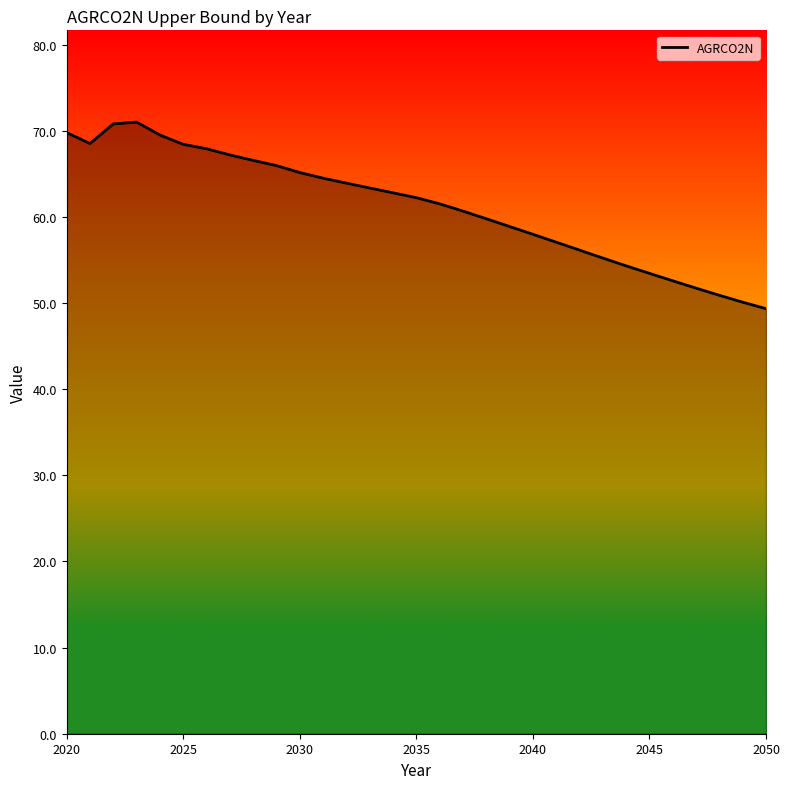

What is the smallest value displayed?

49.3